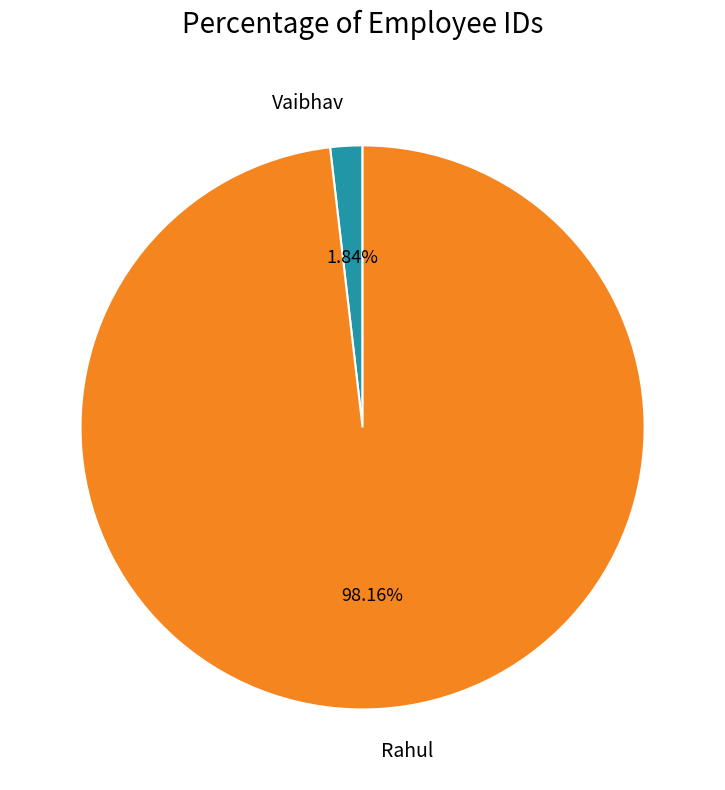

What is the total percentage of Vaibhav and Rahul?

100.0%